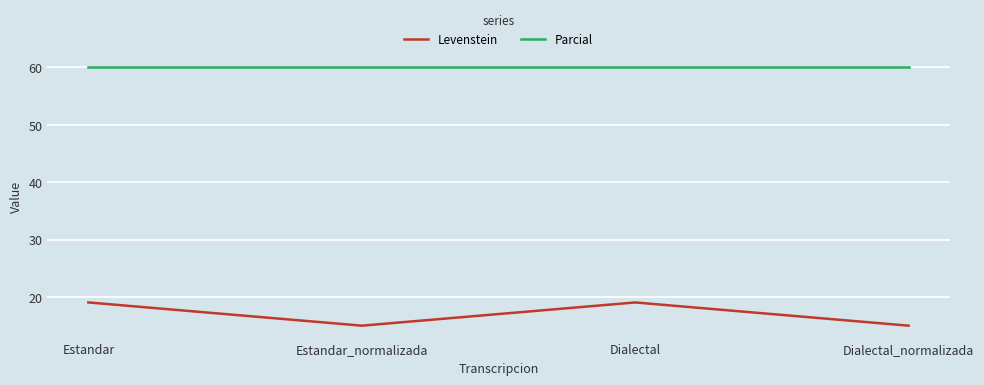

At how many categories does at least one series exceed 26?

4